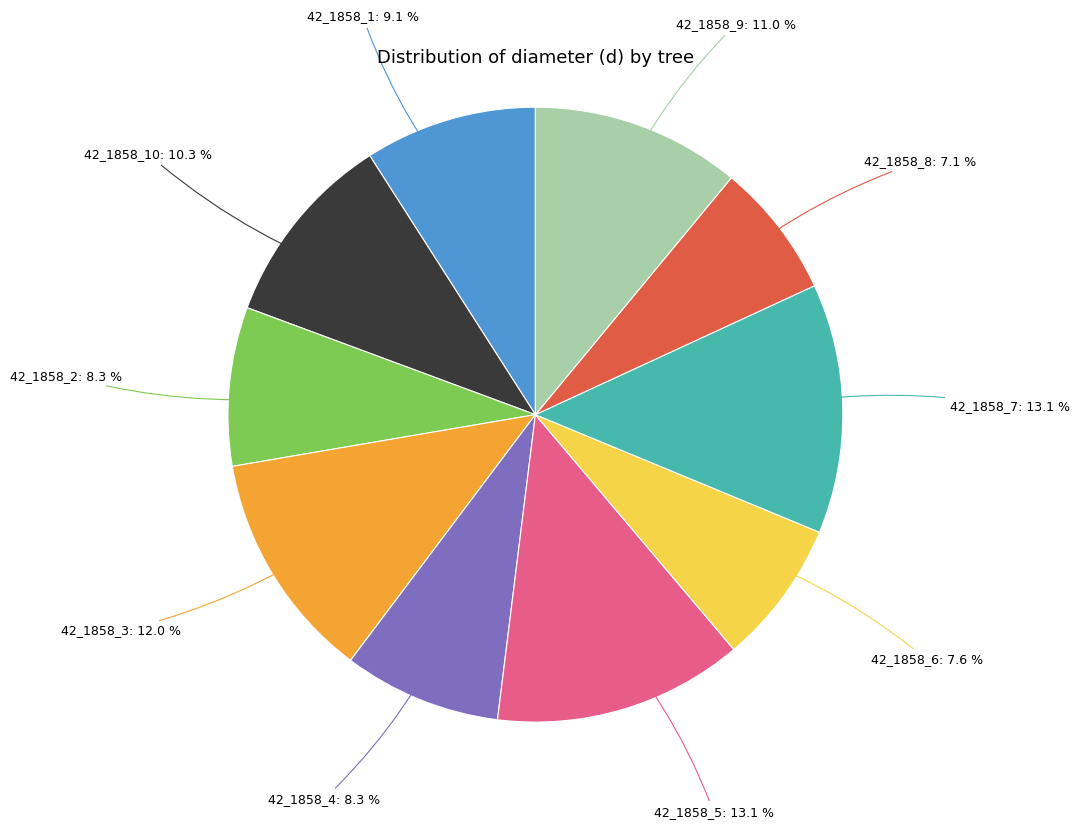

Does any single category account for the majority?

No